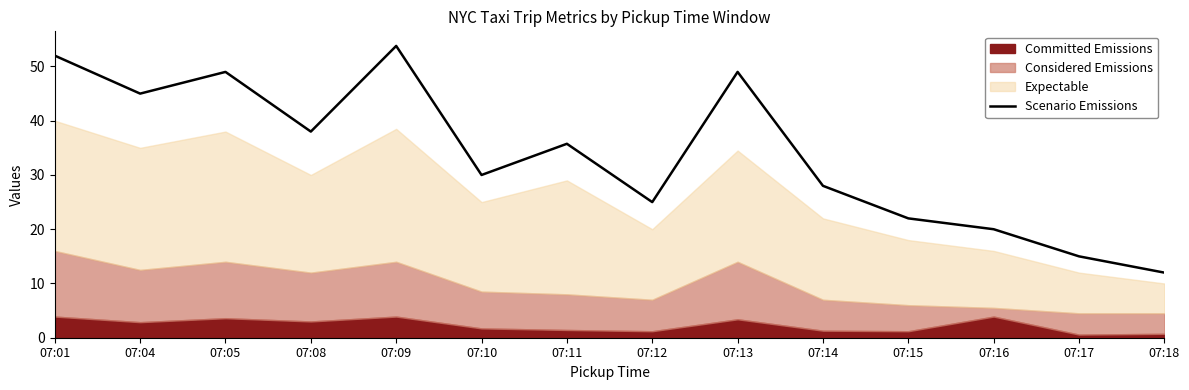

List the labels in order of value, largest first.

07:09, 07:01, 07:05, 07:13, 07:04, 07:08, 07:11, 07:10, 07:14, 07:12, 07:15, 07:16, 07:17, 07:18